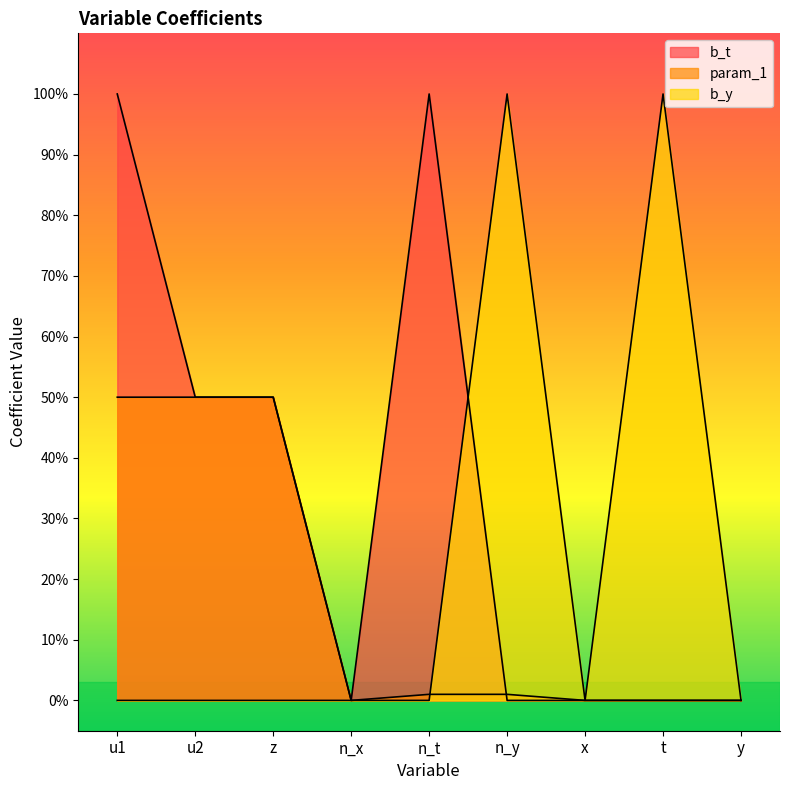

Which series has the largest total across all categories?

b_t